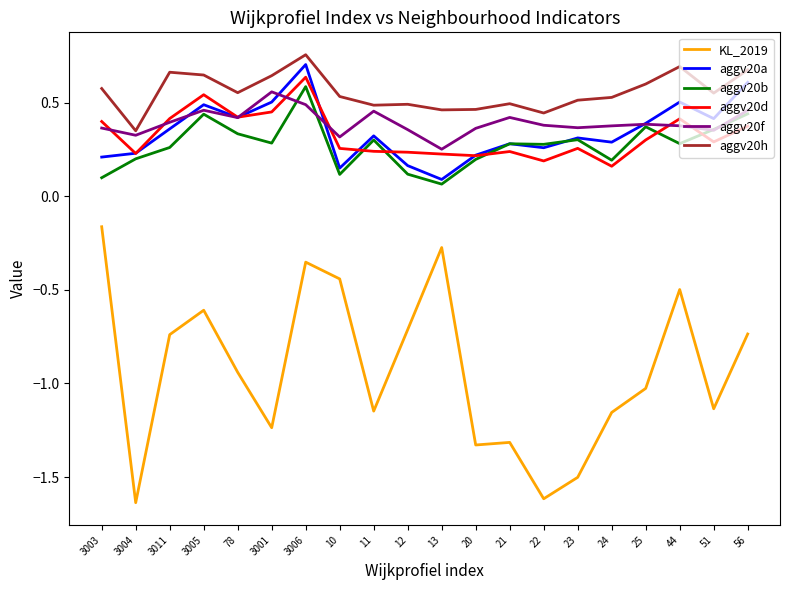

How many categories are shown in the chart?

20